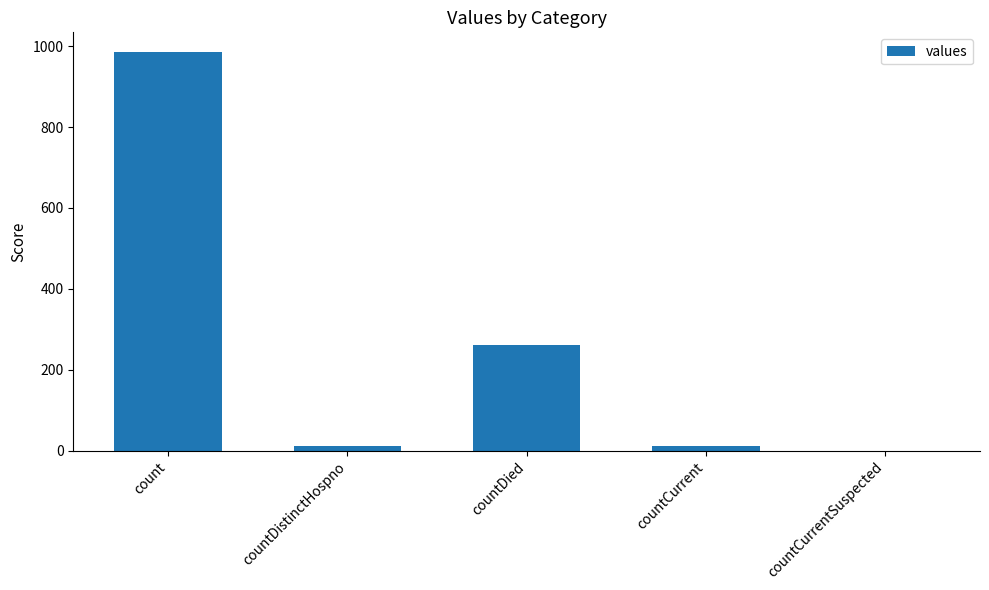

Where is the data nearest to the value 492?

countDied